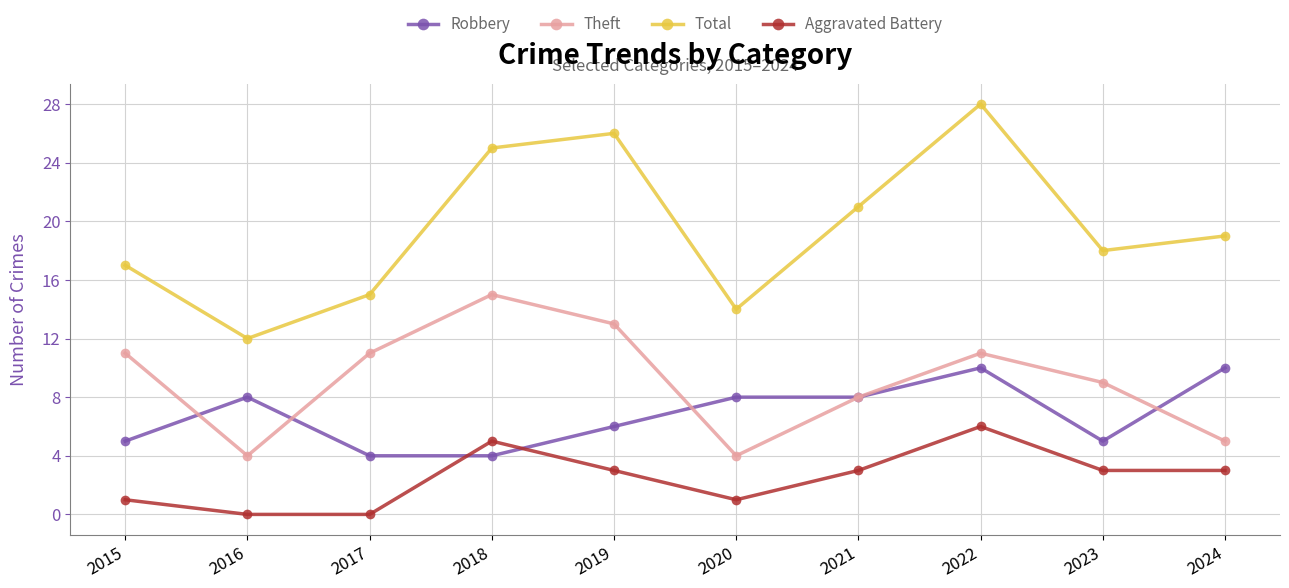

Reading left to right, extract all data points from this chart.

Robbery: 5	8	4	4	6	8	8	10	5	10
Theft: 11	4	11	15	13	4	8	11	9	5
Total: 17	12	15	25	26	14	21	28	18	19
Aggravated Battery: 1	0	0	5	3	1	3	6	3	3